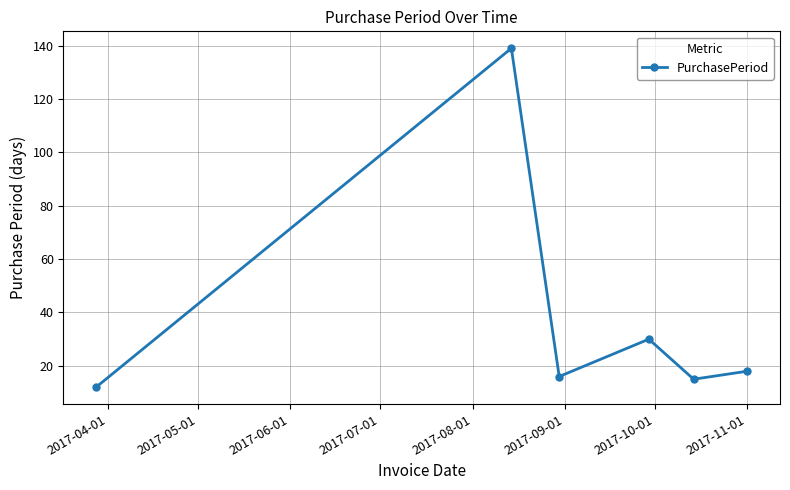

What is the value of the 6th point from the left?

18